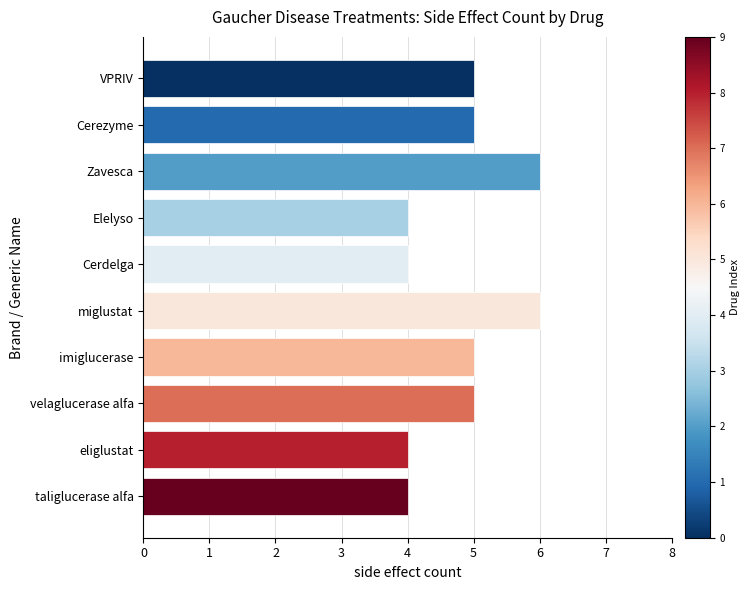

What is the sum of all values?

48